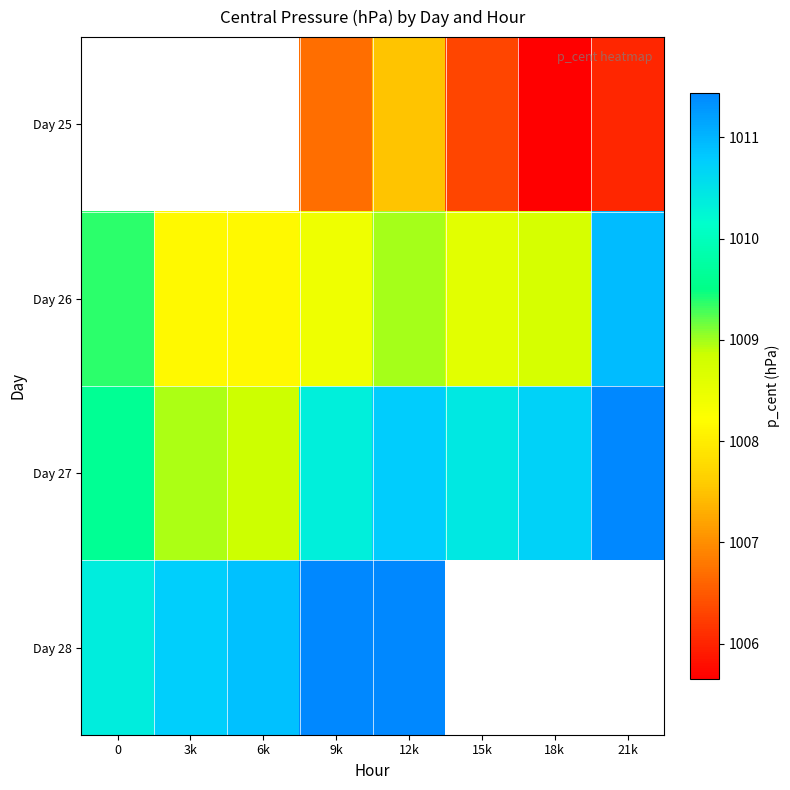

What is the greatest value displayed?

1011.4